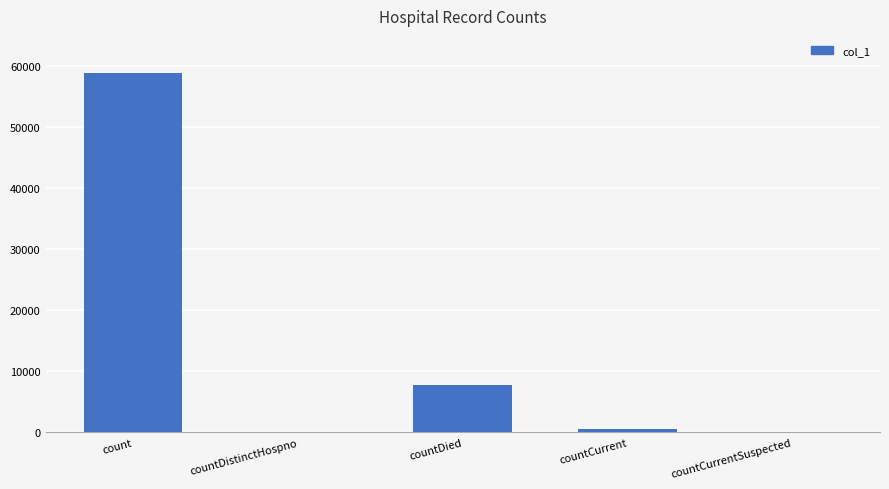

What is the sum of all values?

67224